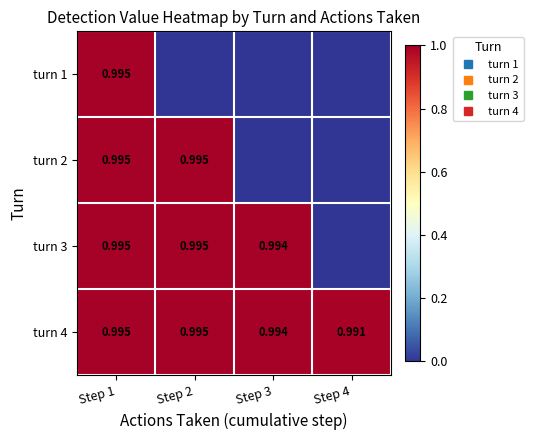

What is the difference between the maximum and minimum values in the turn 1 series?

1.0